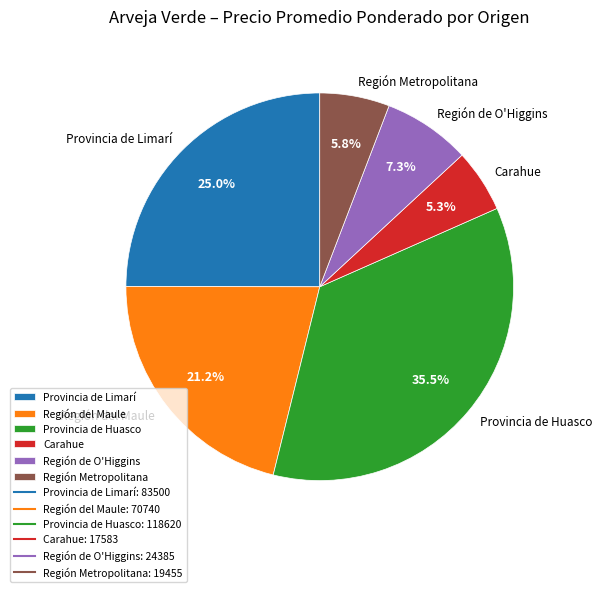

To the nearest percent, what portion does Región del Maule represent?

21%